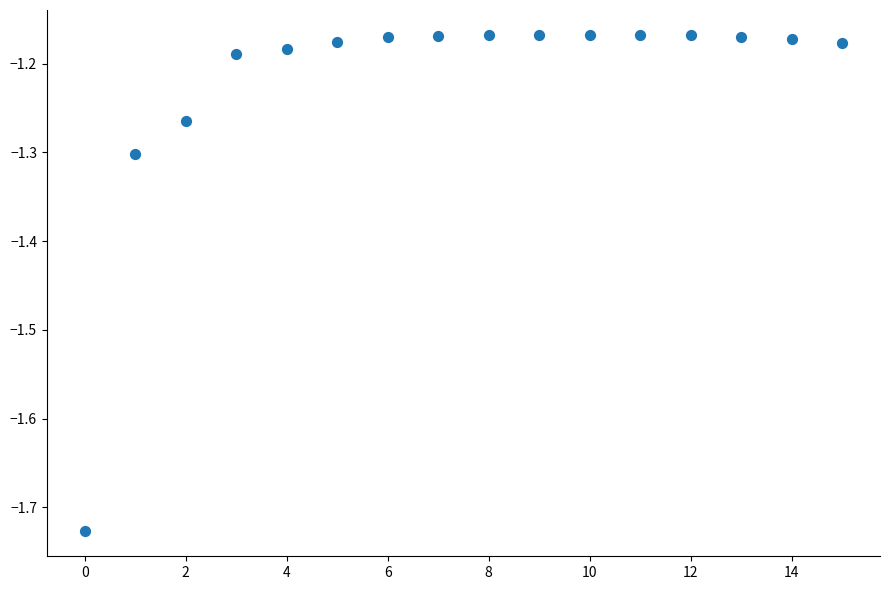

How many data points are displayed?

16